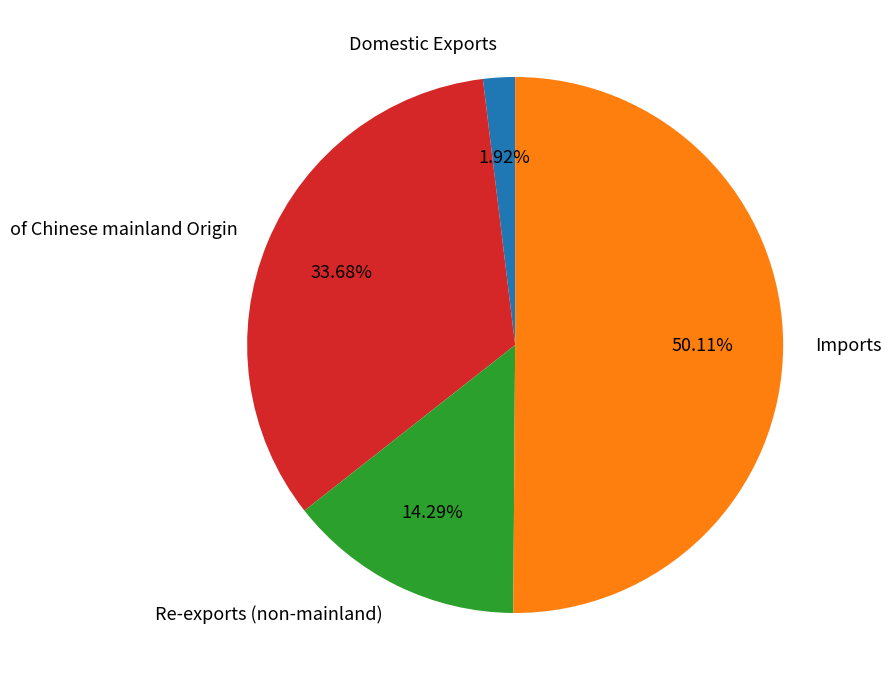

Which slice is the largest?

Imports